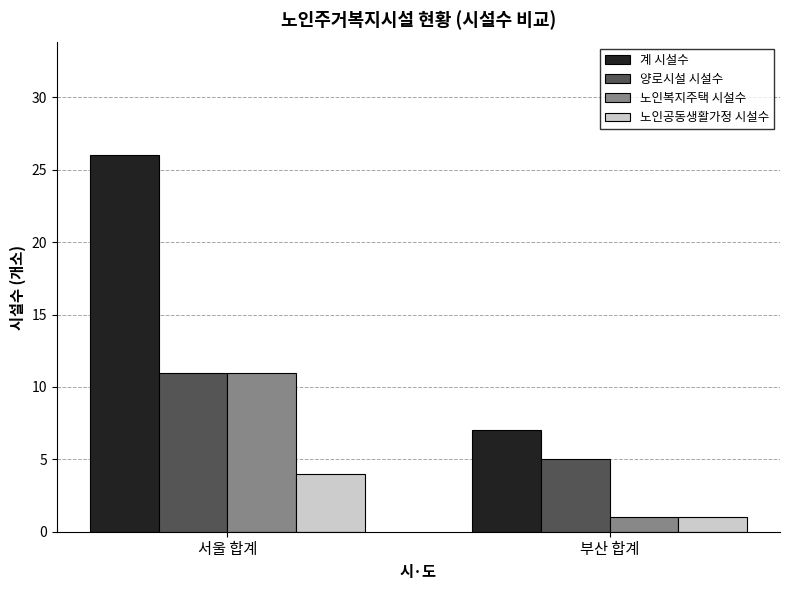

What is the sum of all 노인복지주택 시설수 values?

12